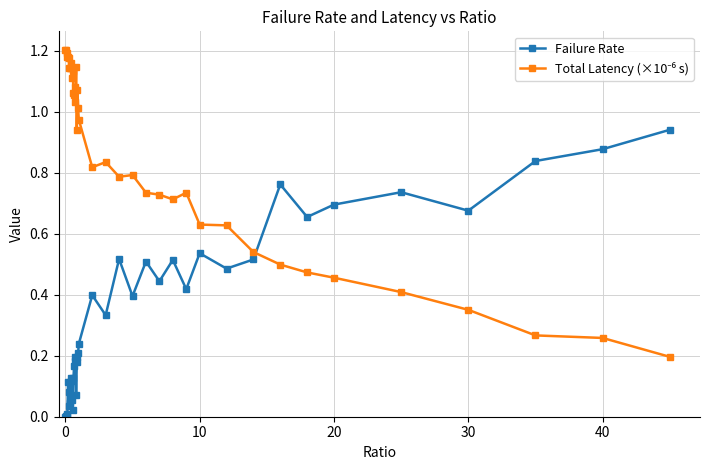

What is the sum of all Failure Rate values?

13.4